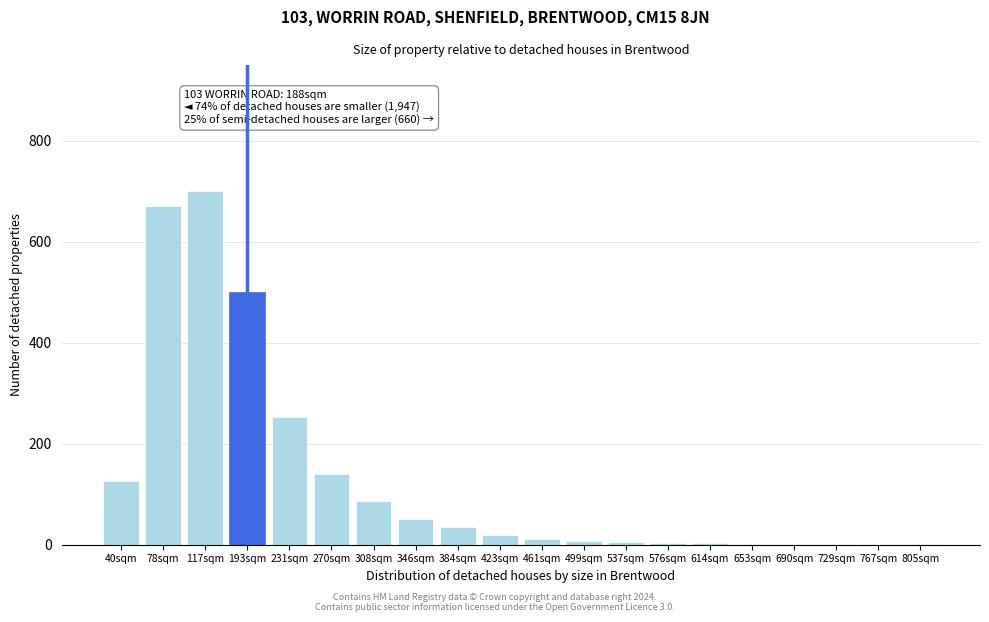

The chart shows a value of 500 at 193sqm. True or false?

True